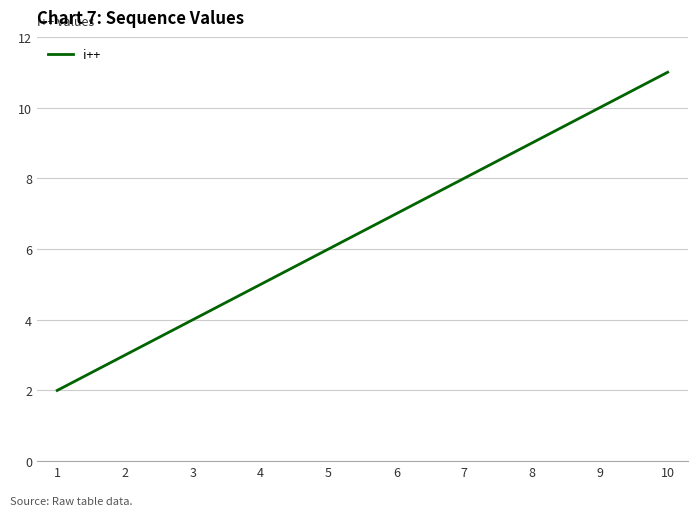

True or false: the data shows 5 at 2.

False